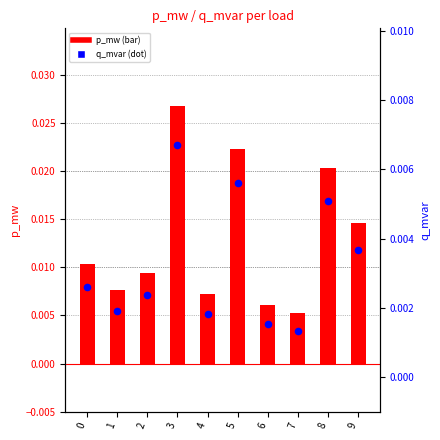

Which series has the widest spread of Y values?

p_mw